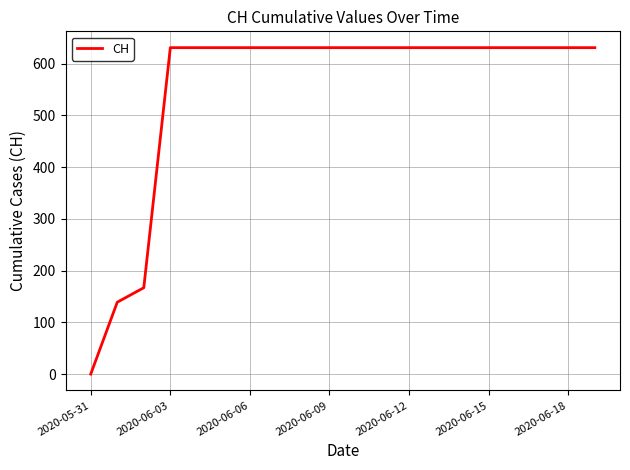

What is the greatest value displayed?

631